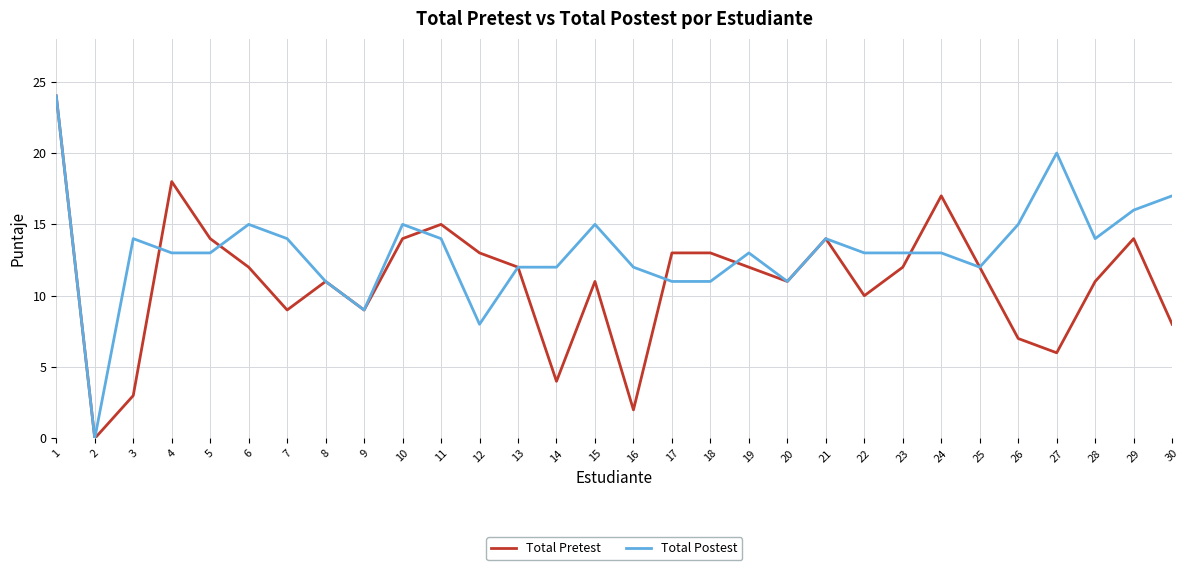

Does the chart have visible grid lines?

Yes